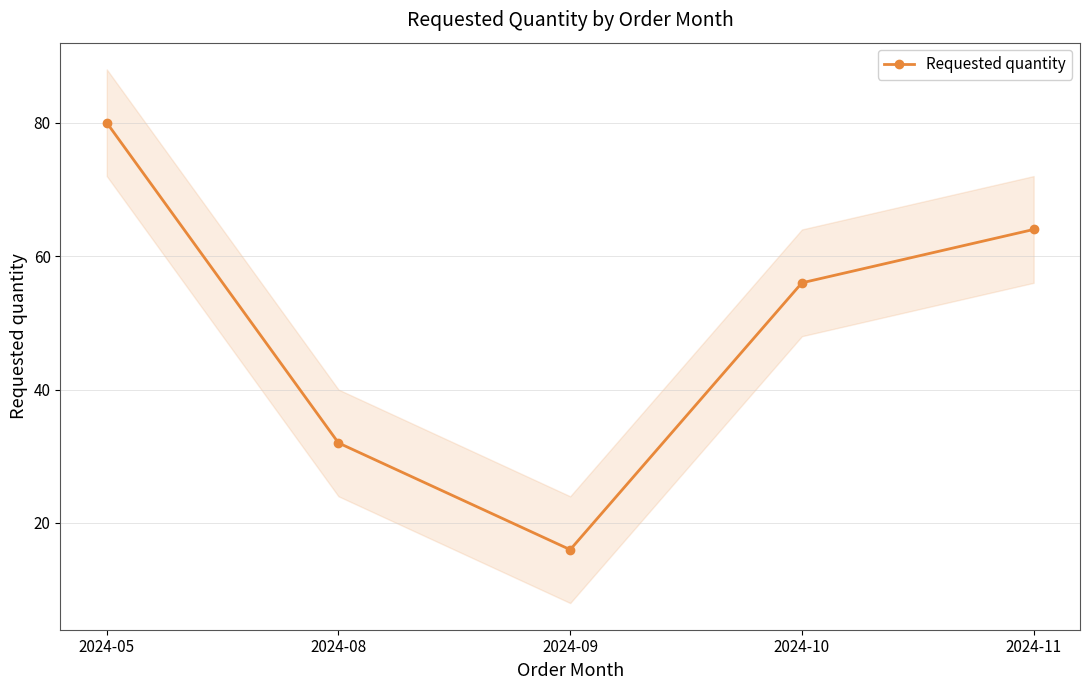

The chart shows a value of 32 at 2024-08. True or false?

True